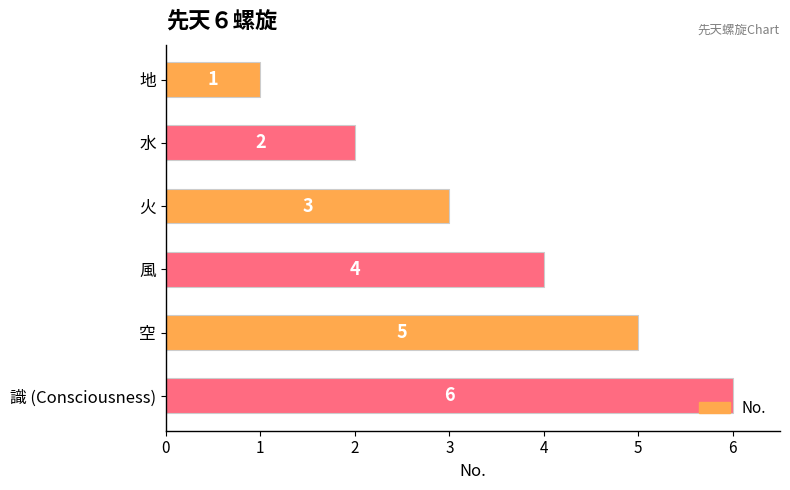

What is the sum of the values at 風 and 空?

9